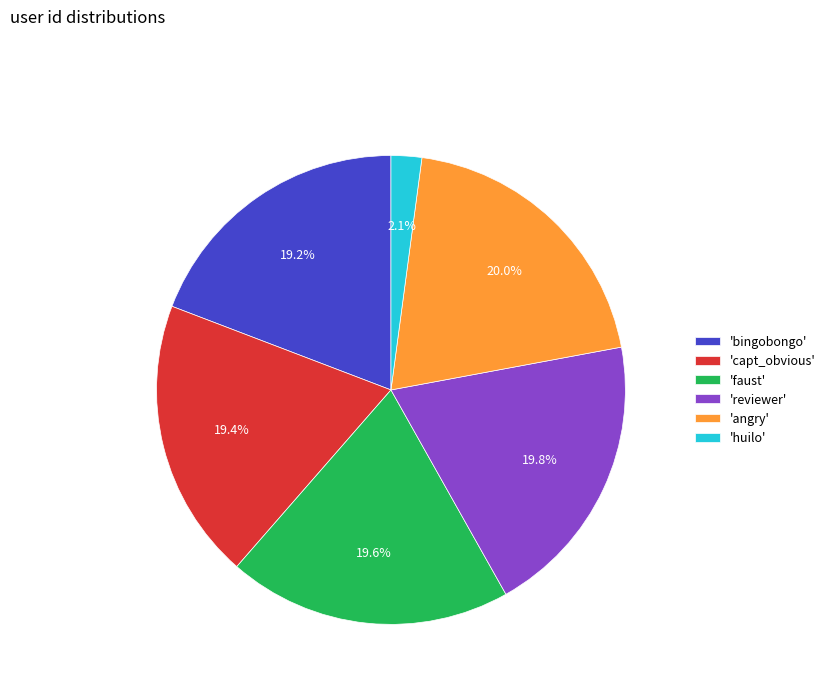

How many segments does this pie chart have?

6